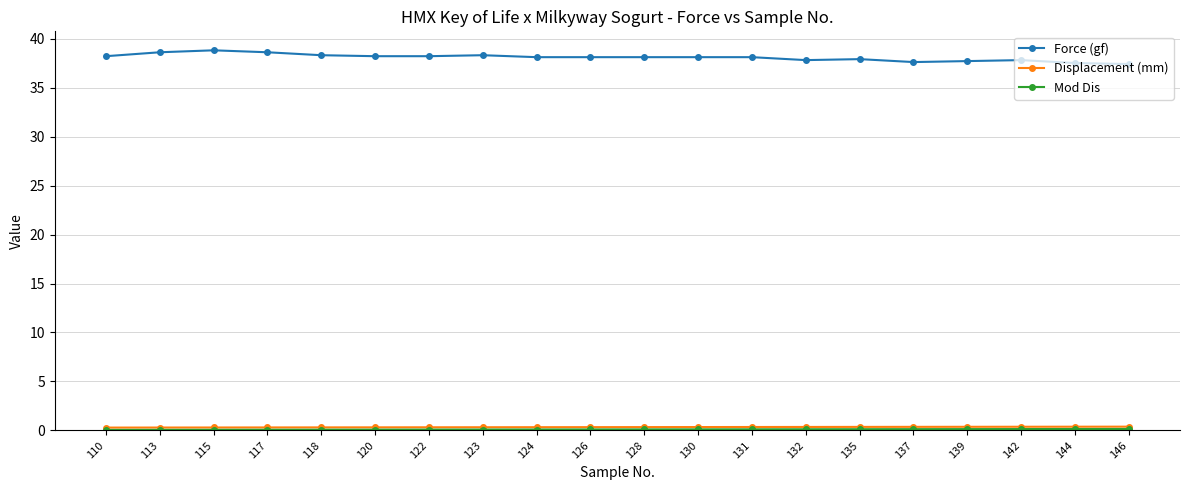

Which series has the largest range (max minus min)?

Force (gf)